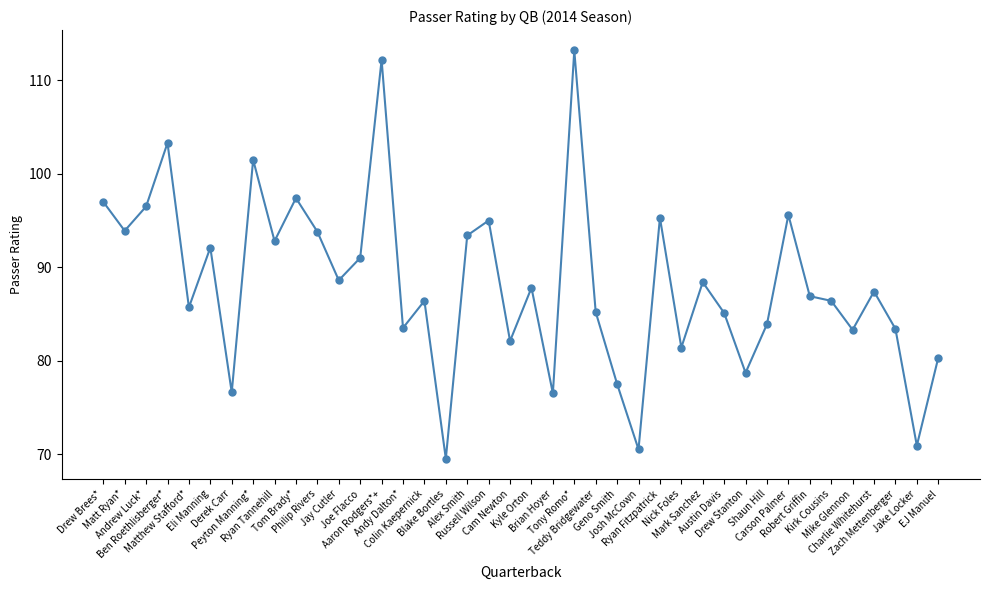

What is the sum of all values?

3530.0